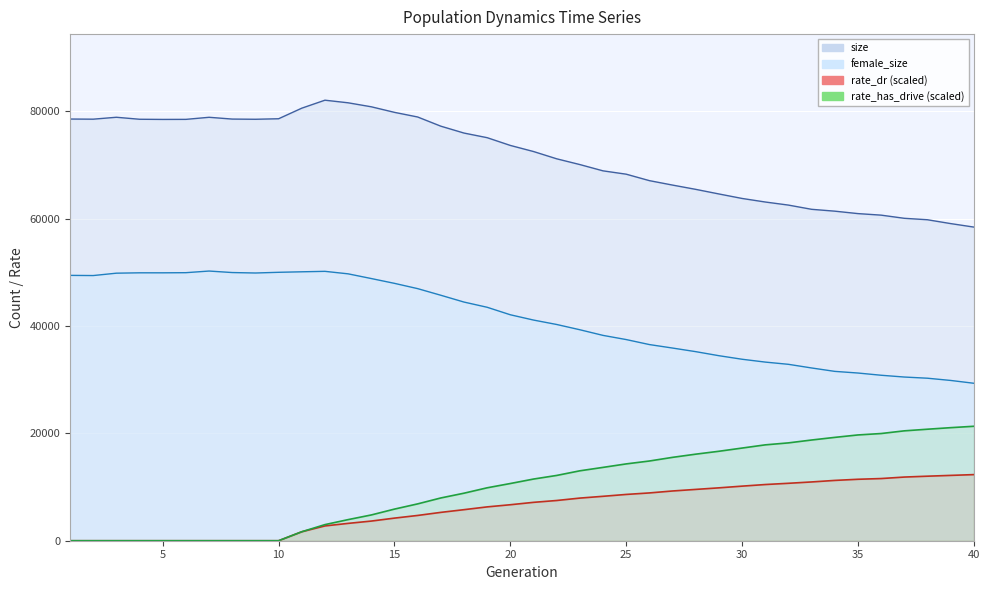

Reading left to right, what are all the values shown in this chart?

size: 1=78582.0	2=78556.0	3=78913.0	4=78541.0	5=78511.0	6=78521.0	7=78908.0	8=78575.0	9=78539.0	10=78635.0	11=80606.0	12=82094.0	13=81608.0	14=80865.0	15=79827.0	16=78964.0	17=77252.0	18=75969.0	19=75107.0	20=73663.0	21=72528.0	22=71172.0	23=70098.0	24=68927.0	25=68305.0	26=67103.0	27=66274.0	28=65478.0	29=64621.0	30=63783.0	31=63120.0	32=62546.0	33=61760.0	34=61414.0	35=60960.0	36=60673.0	37=60085.0	38=59814.0	39=59099.0	40=58448.0
female_size: 1=49448.0	2=49415.0	3=49857.0	4=49926.0	5=49925.0	6=49950.0	7=50255.0	8=49975.0	9=49890.0	10=50021.0	11=50115.0	12=50200.0	13=49734.0	14=48858.0	15=47962.0	16=46979.0	17=45744.0	18=44475.0	19=43504.0	20=42107.0	21=41121.0	22=40297.0	23=39315.0	24=38265.0	25=37487.0	26=36555.0	27=35906.0	28=35234.0	29=34480.0	30=33819.0	31=33289.0	32=32873.0	33=32194.0	34=31559.0	35=31251.0	36=30837.0	37=30504.0	38=30283.0	39=29869.0	40=29343.0
rate_dr: 1=0.0	2=0.0	3=0.0	4=0.0	5=0.0	6=0.0	7=0.0	8=0.0	9=0.0	10=0.0	11=1671.1	12=2758.2	13=3232.2	14=3662.1	15=4212.6	16=4710.2	17=5283.8	18=5786.3	19=6305.2	20=6706.4	21=7152.3	22=7496.2	23=7944.9	24=8278.5	25=8625.8	26=8905.7	27=9270.1	28=9562.6	29=9853.9	30=10171.4	31=10471.3	32=10701.9	33=10953.5	34=11238.5	35=11450.8	36=11586.1	37=11863.7	38=12025.7	39=12174.8	40=12321.0
rate_has_drive: 1=0.0	2=0.0	3=0.0	4=0.0	5=0.0	6=0.0	7=0.0	8=0.0	9=0.0	10=0.0	11=1671.1	12=3002.9	13=3932.7	14=4802.0	15=5892.9	16=6864.7	17=7969.6	18=8857.1	19=9862.9	20=10661.5	21=11492.5	22=12165.8	23=13029.5	24=13667.0	25=14316.0	26=14855.4	27=15537.0	28=16131.0	29=16669.8	30=17267.7	31=17865.2	32=18233.2	33=18768.4	34=19258.2	35=19711.9	36=19976.0	37=20476.1	38=20780.1	39=21068.6	40=21328.5